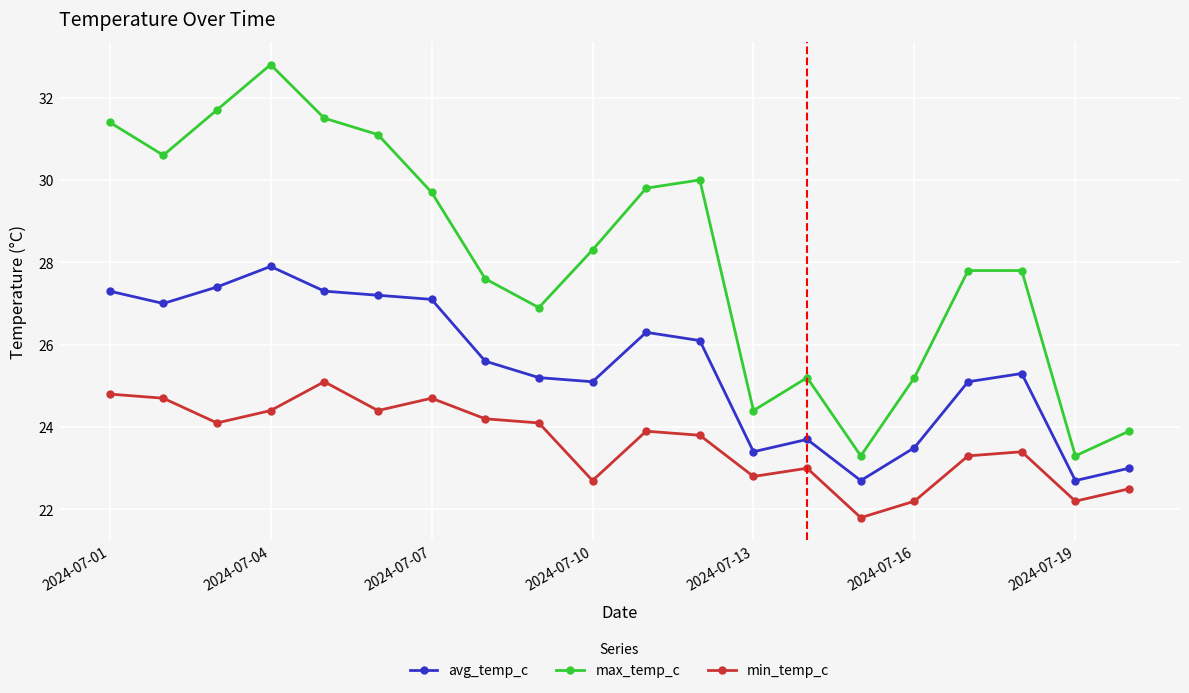

True or false: min_temp_c and avg_temp_c intersect in this chart.

False